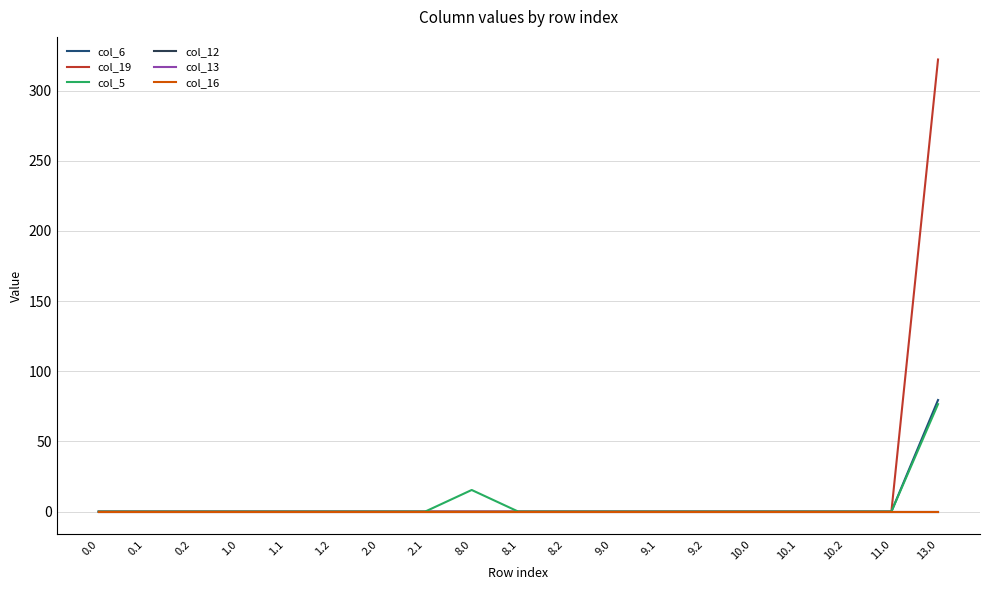

True or false: col_5 has a value of 0.0 at 1.1.

True